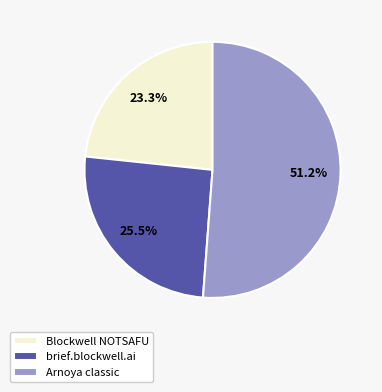

What is the largest slice in the pie chart?

Arnoya classic